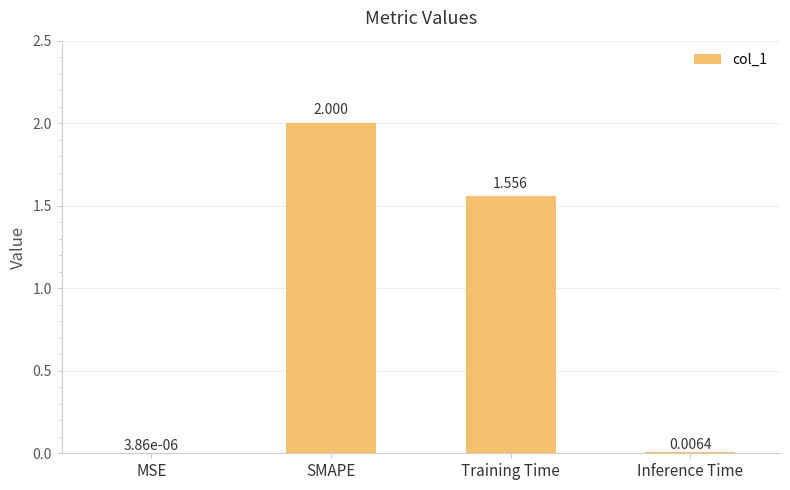

What is the sum of all values?

3.6